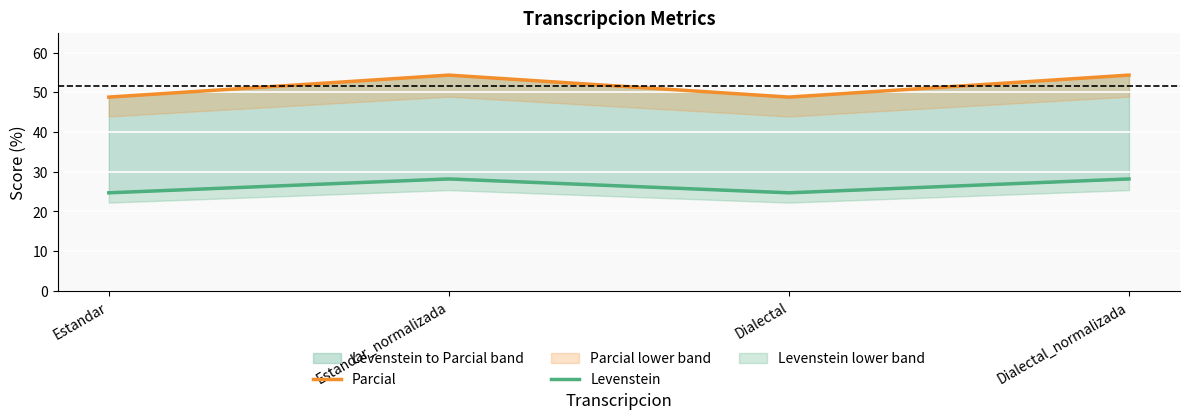

How many lines are shown in the chart?

2